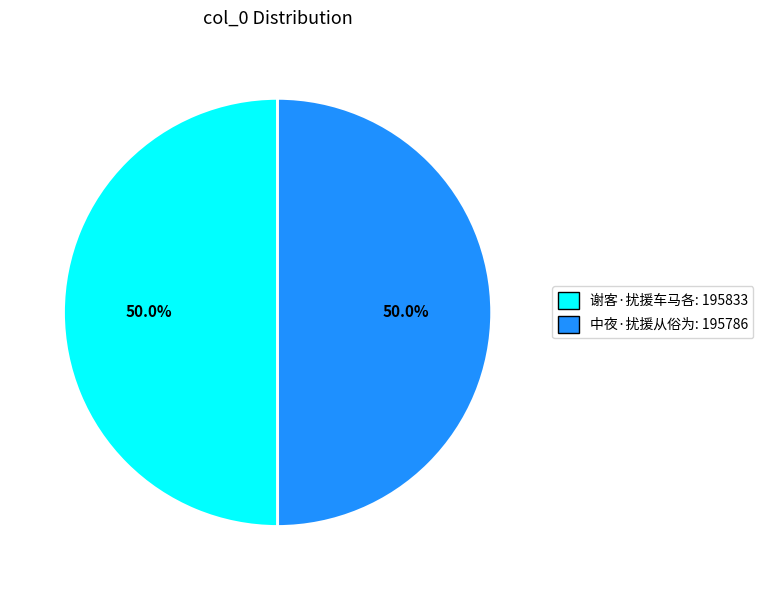

How much of the chart is everything except 谢客·扰援车马各: 195833?

50.0%